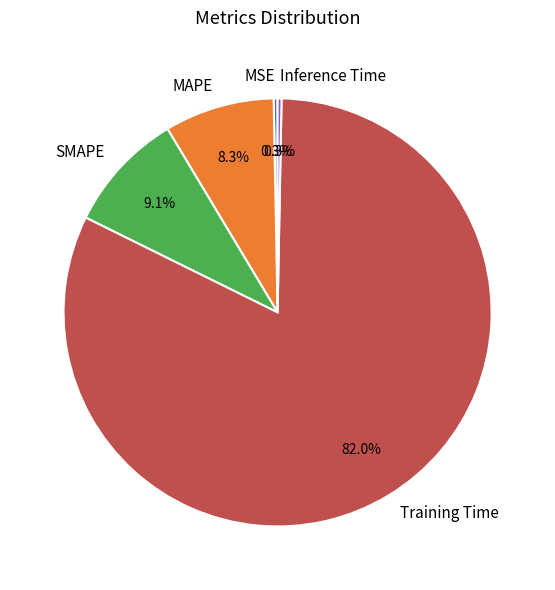

Is there any slice that represents more than half of the pie?

Yes